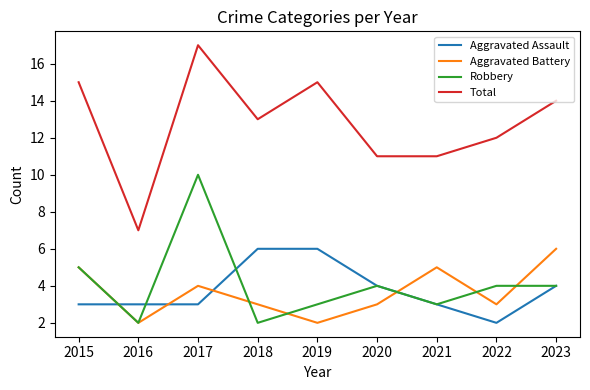

At how many categories does at least one series exceed 2?

9